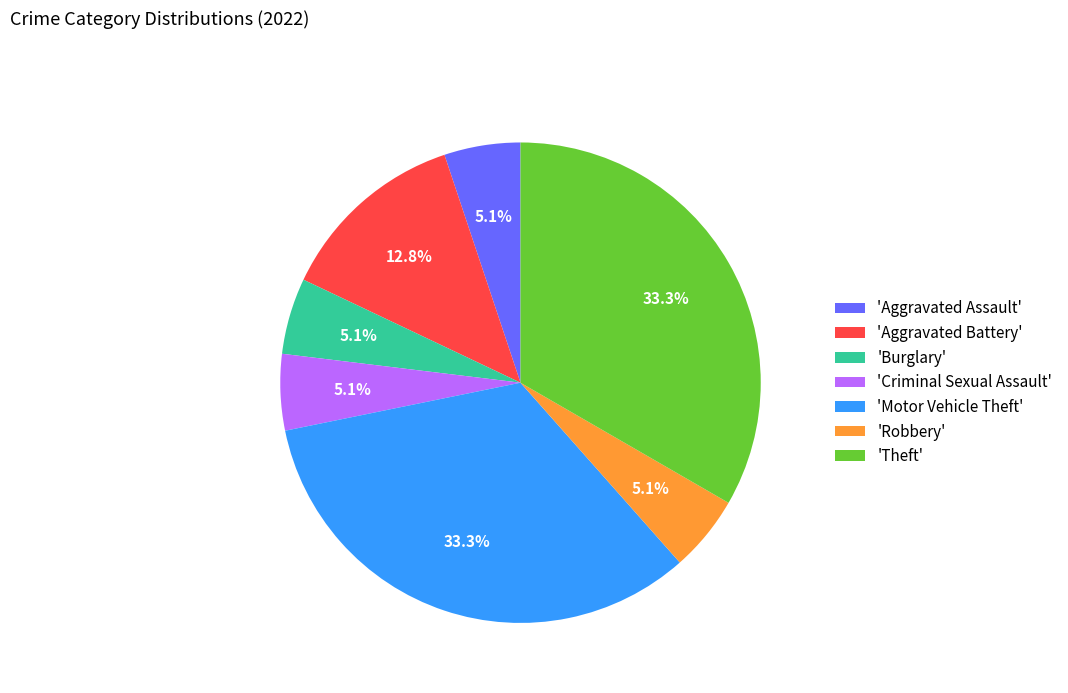

Which has a higher value, 'Criminal Sexual Assault' or 'Aggravated Battery'?

'Aggravated Battery'